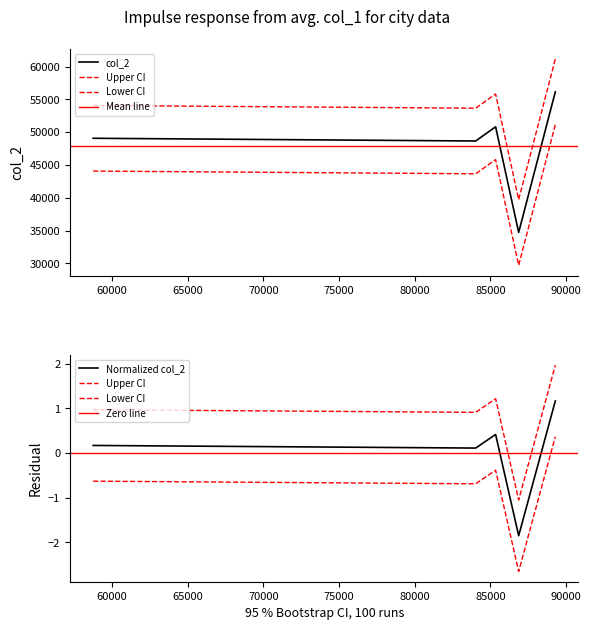

How many points are higher than both their immediate neighbors (excluding endpoints)?

1